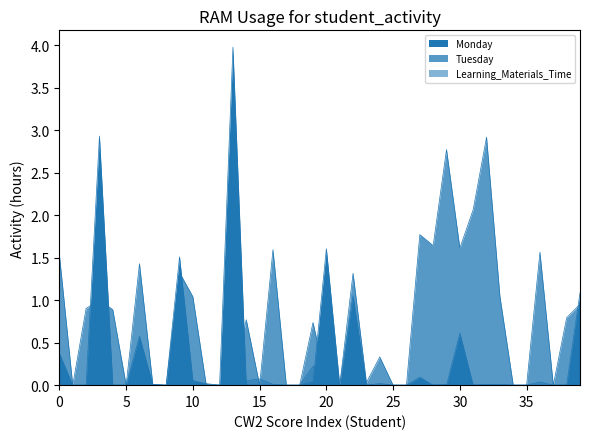

At how many categories does at least one series exceed 3?

1